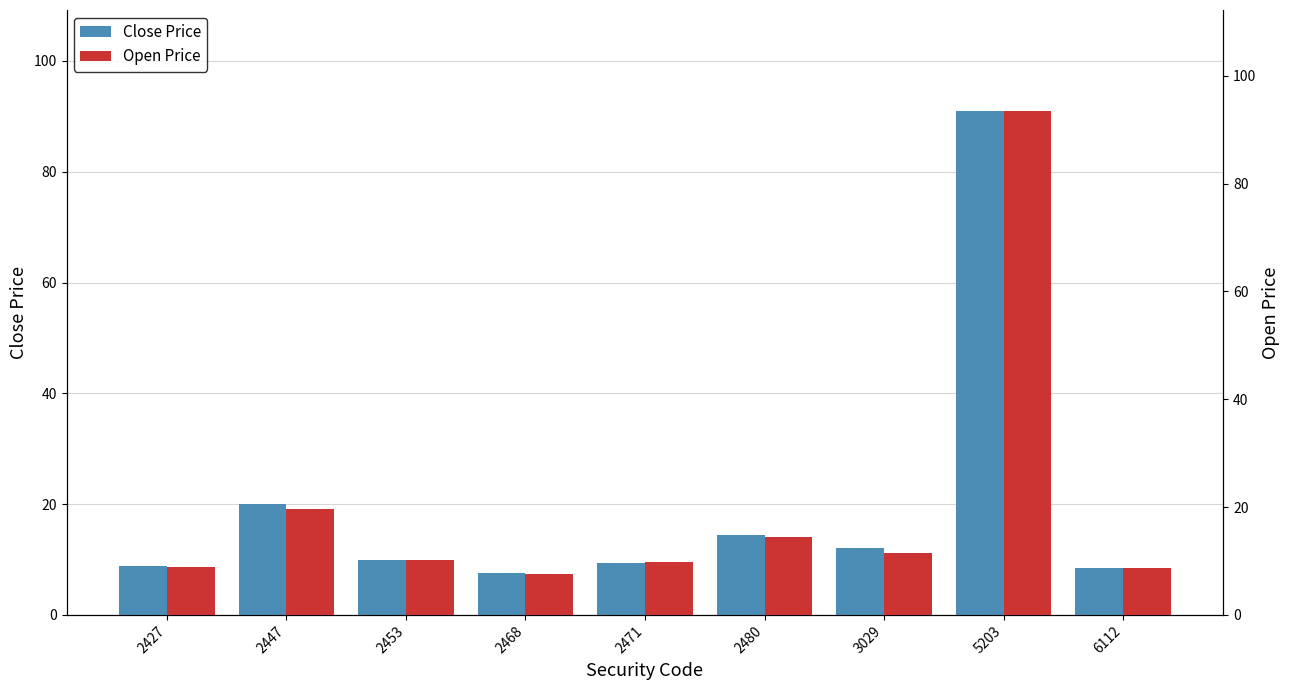

How many categories are shown in the chart?

9